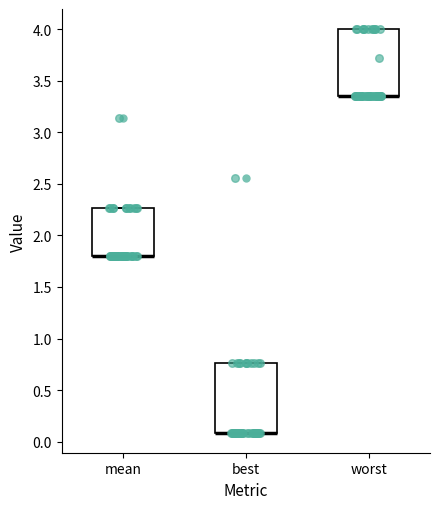

Reading left to right, transcribe this box plot: for each box, give where its median line is, the range the box spans, and where its two whiskers end, as read against the y-axis. The values are not printed on the chart, so give them approximately, as read against the axis.

mean: median 1.80 (drawn on the box's lower edge), box 1.80 to 2.25, whiskers 1.80 to 2.25
best: median 0.10 (drawn on the box's lower edge), box 0.10 to 0.75, whiskers 0.10 to 0.75
worst: median 3.35 (drawn on the box's lower edge), box 3.35 to 4.00, whiskers 3.35 to 4.00